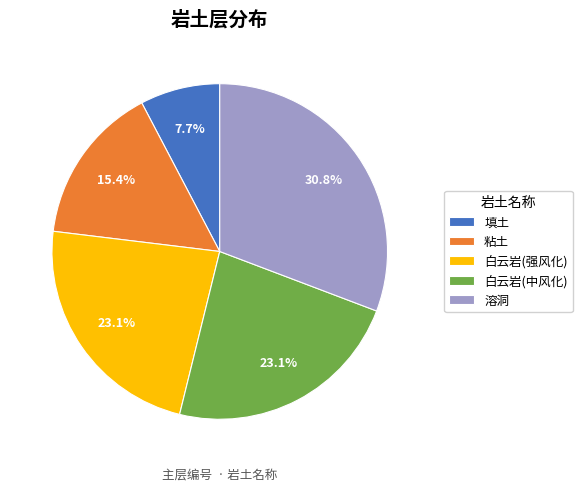

True or false: 溶洞 accounts for 19% of the total.

False